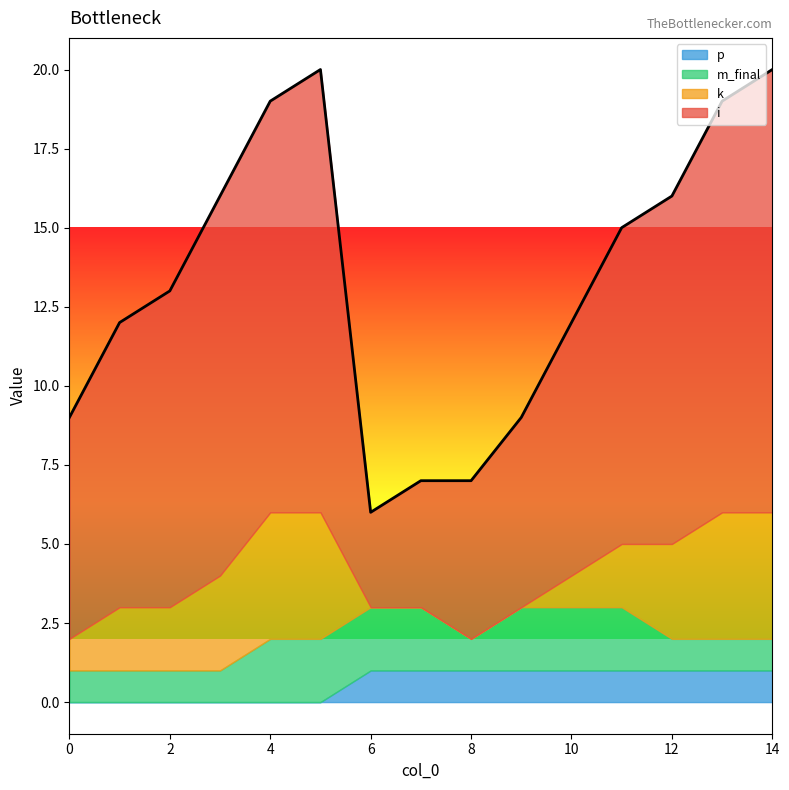

List the series in order of their peak value, highest first.

i, k, m_final, p